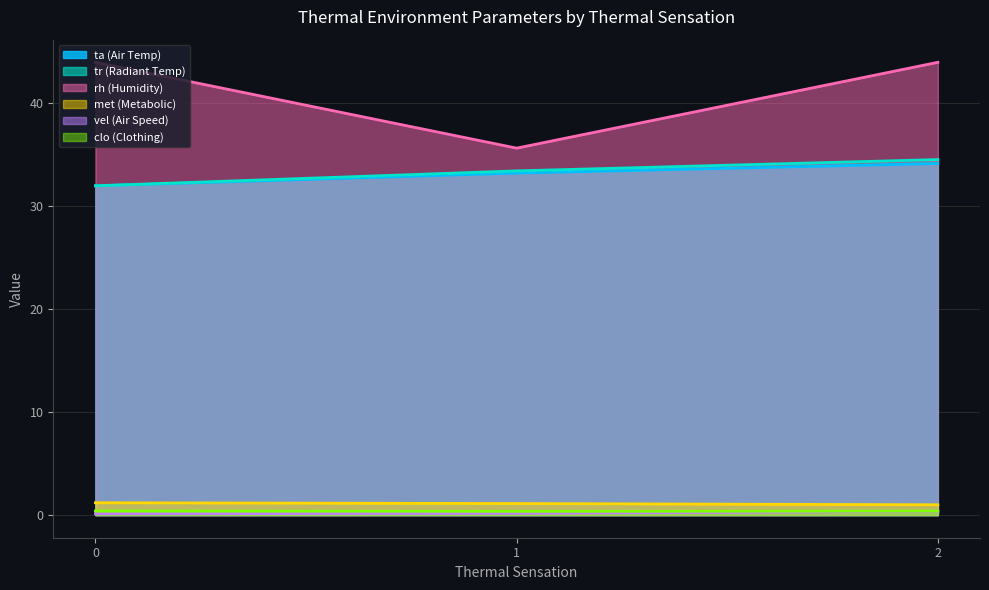

Which series has the largest range (max minus min)?

rh (Humidity)